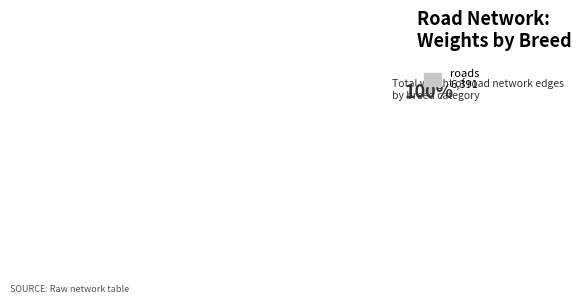

Is there any slice that represents more than half of the pie?

Yes